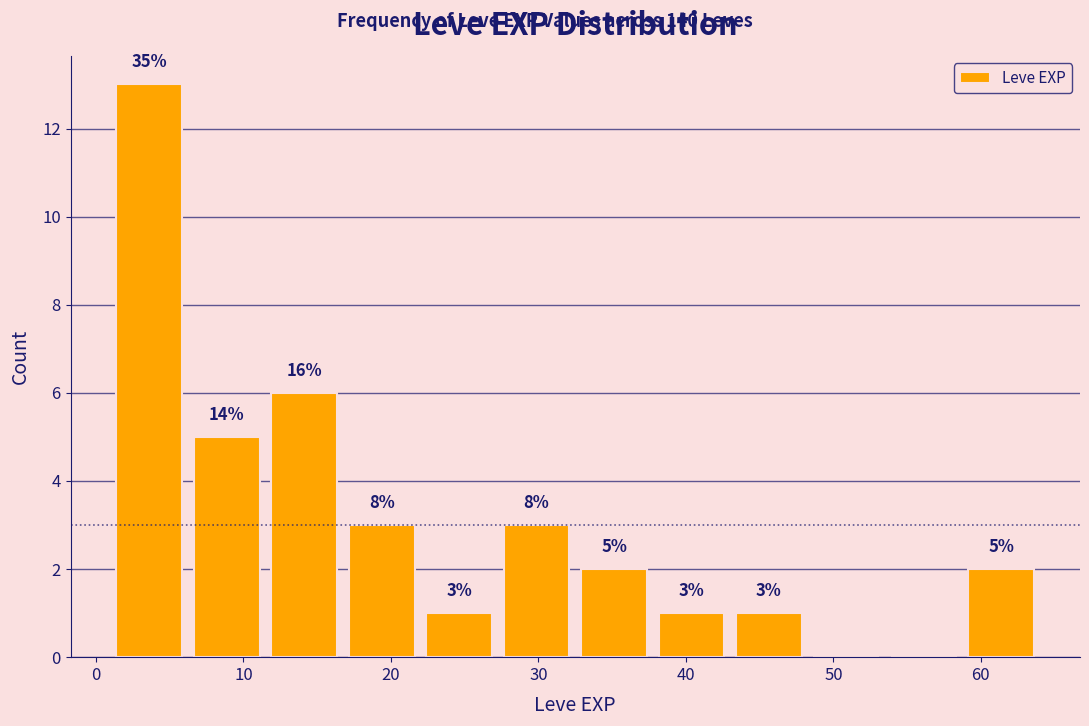

Which range on the x-axis has the tallest bar?

1 to 6